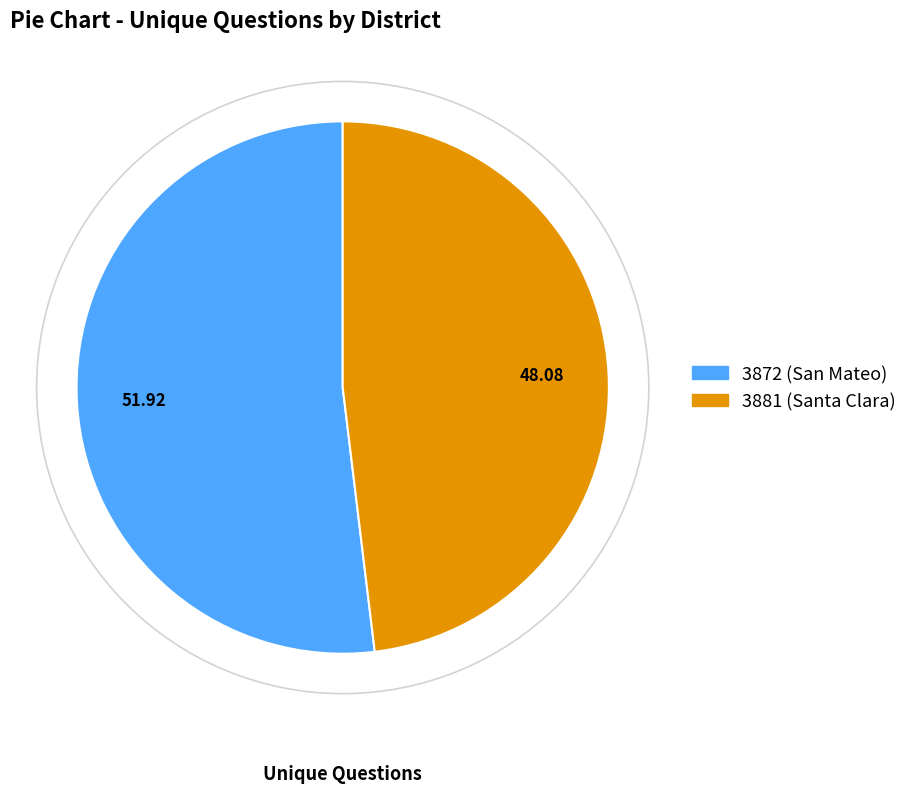

What is the ratio of the value at 3872 (San Mateo) to the value at 3881 (Santa Clara)?

1.1